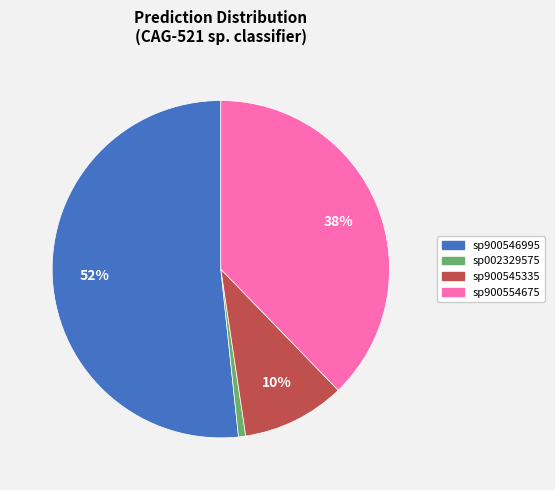

How many slices are in this pie chart?

4